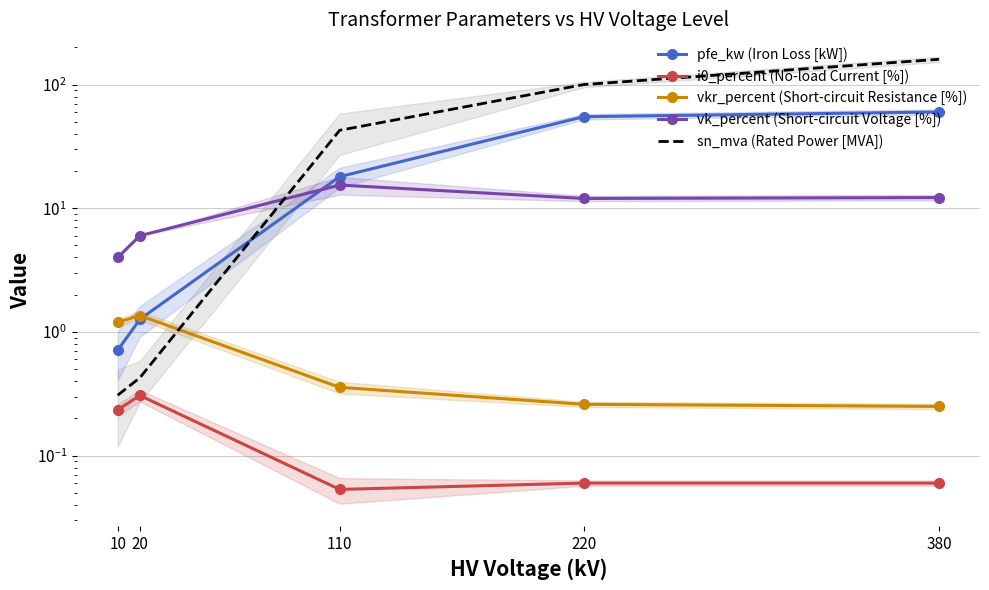

At which category is the sum across all series the highest?

380